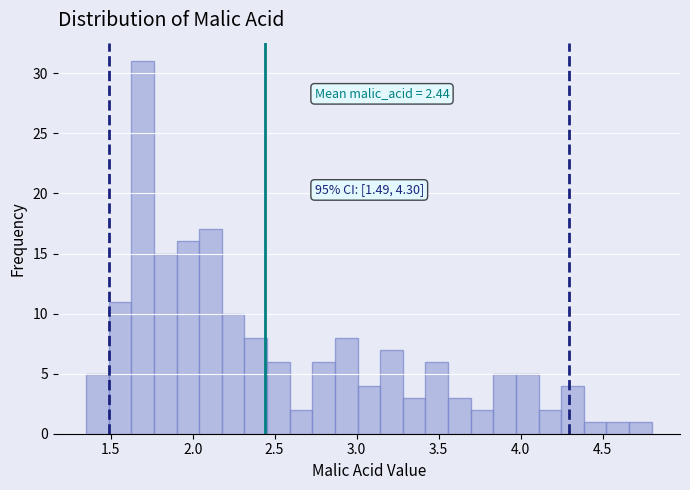

Read against the x-axis, roughly where is the centre of the tallest bar?

1.70